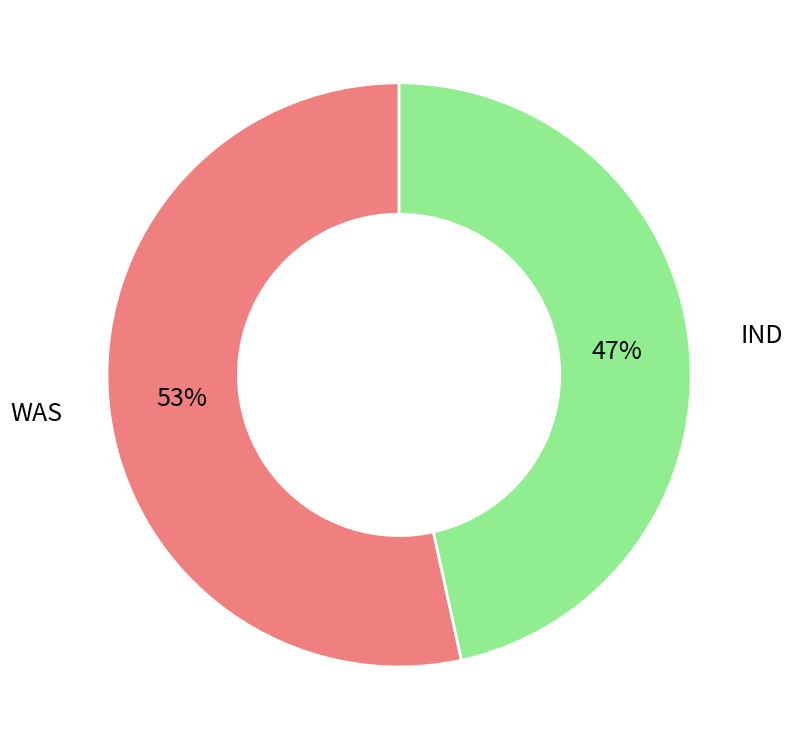

Is there any slice that represents more than half of the pie?

Yes